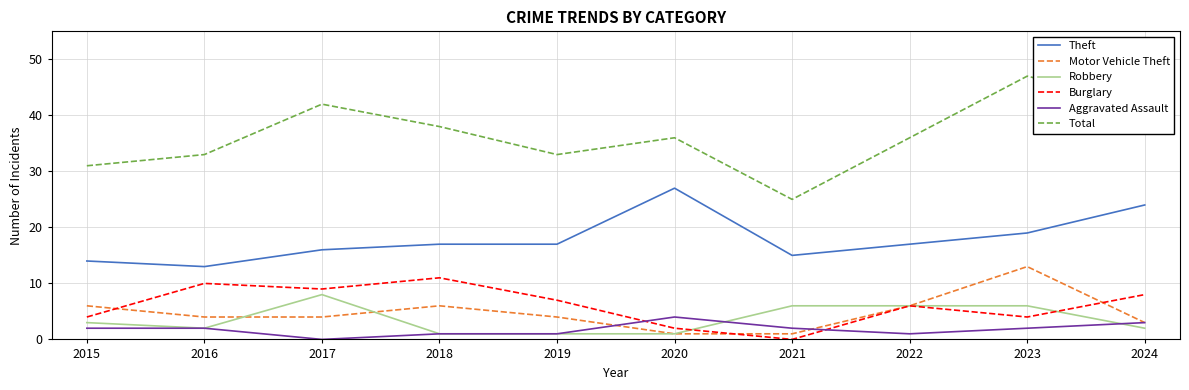

Which series has the widest spread of values?

Total